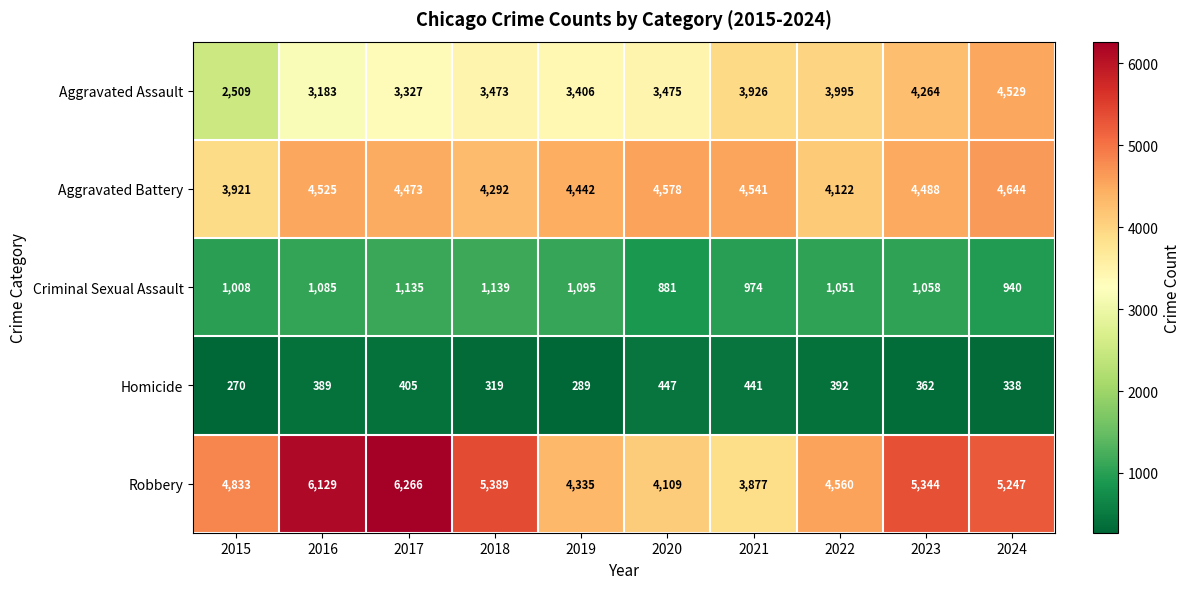

Where is Criminal Sexual Assault nearest to the value 1010?

2015